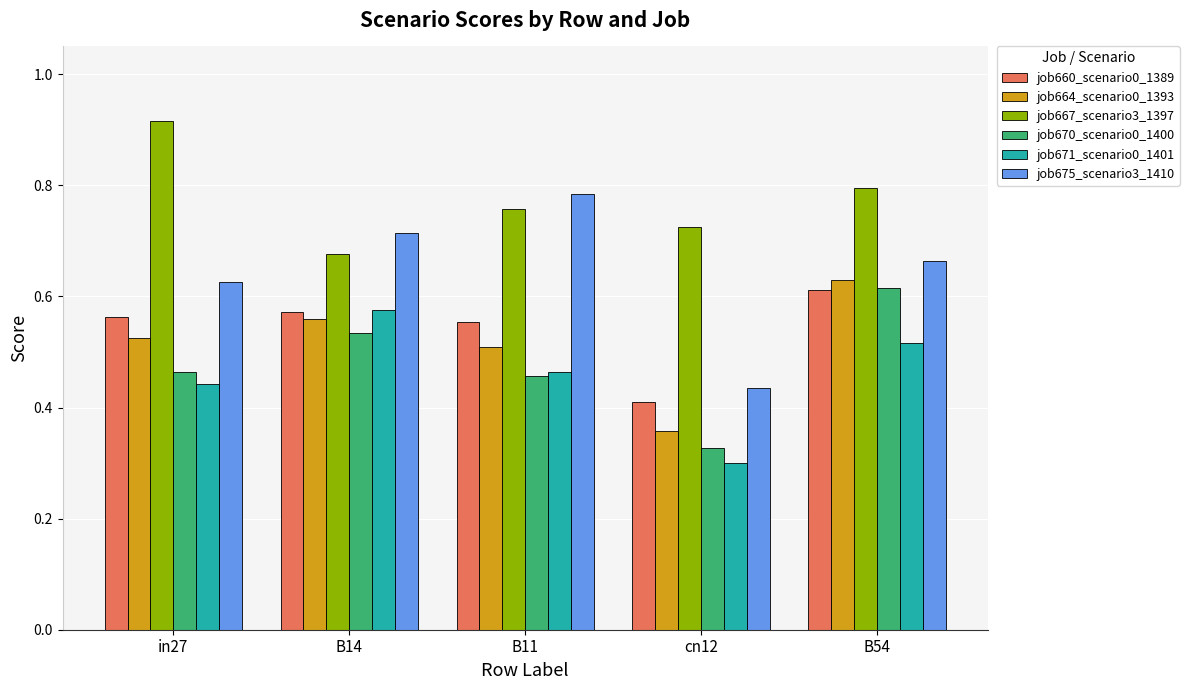

How many bars are there in total?

30